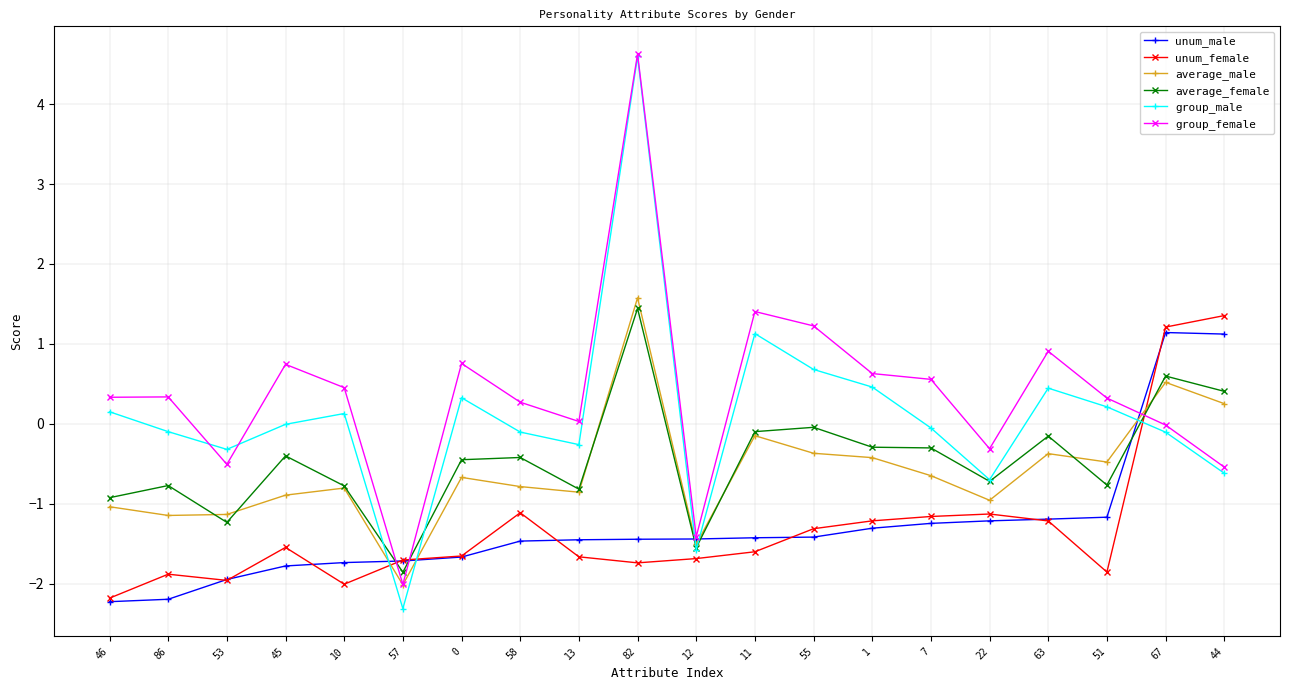

In group_male, how many points are lower than both neighbors (excluding endpoints)?

5